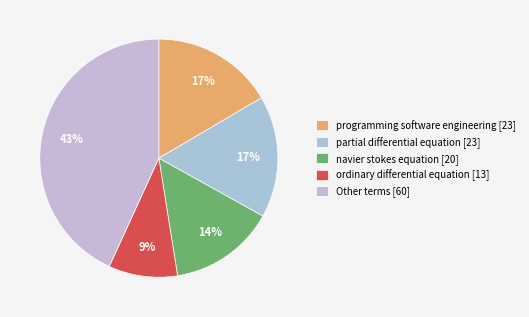

How many segments does this pie chart have?

5